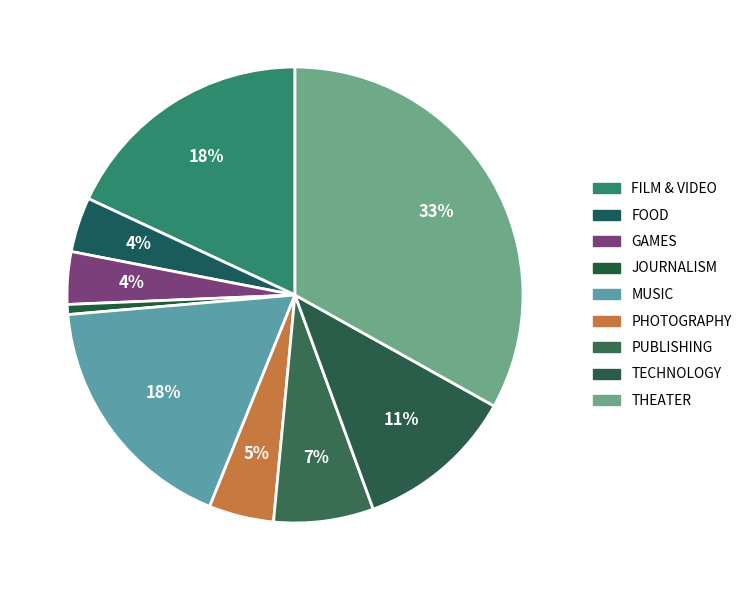

Which category has the biggest portion of the pie?

theater